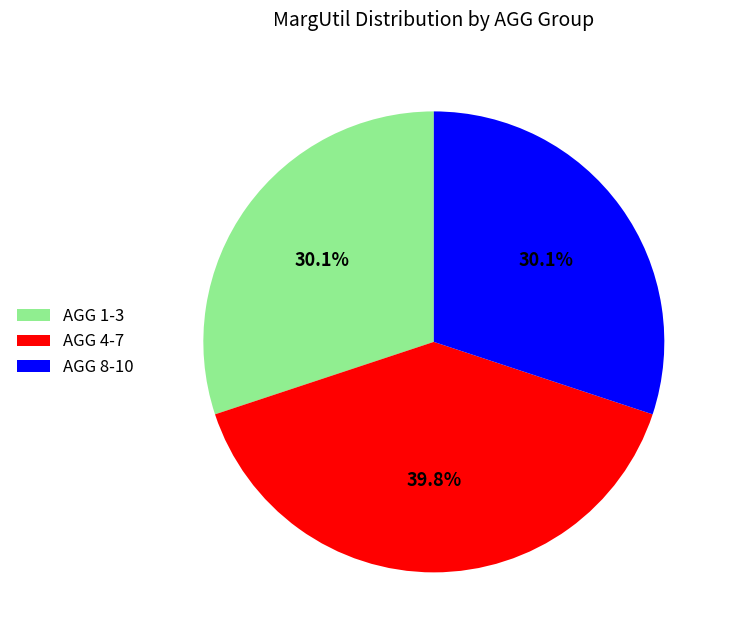

Approximately how many times larger is the value at AGG 1-3 compared to AGG 8-10?

1.0